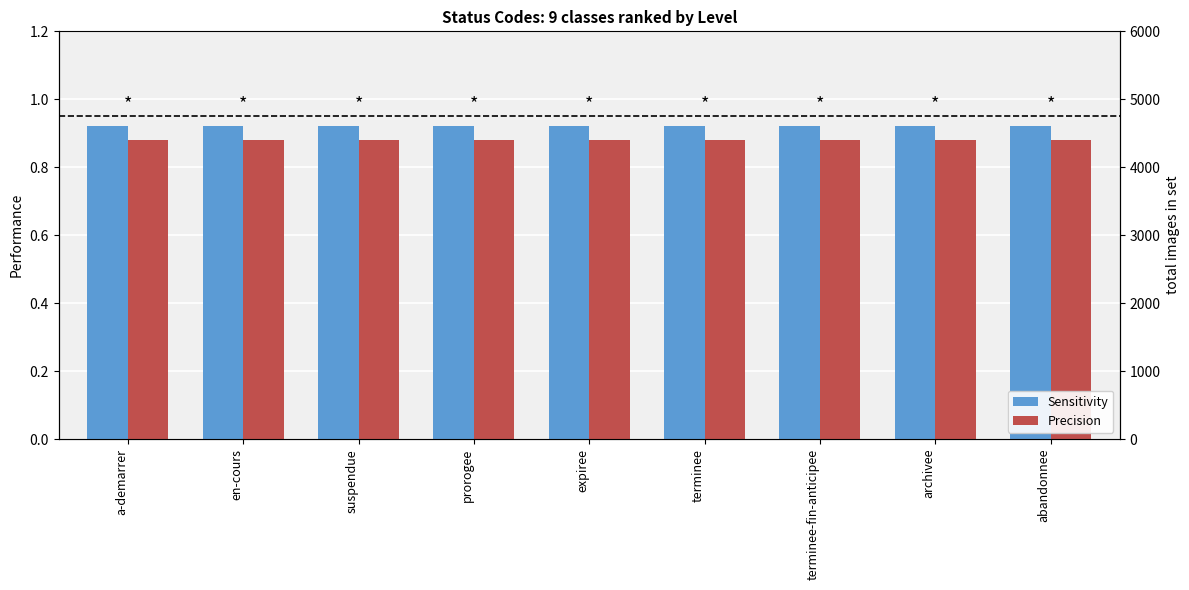

What is the smallest value displayed?

0.9